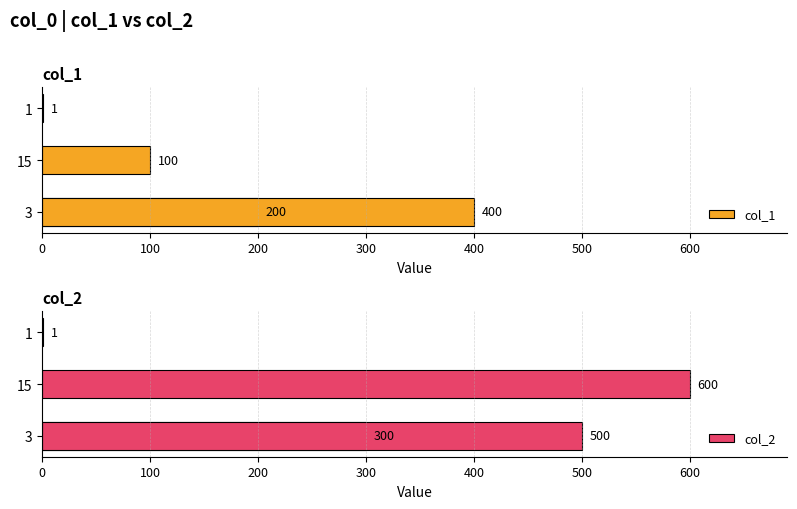

Count the col_2 values in the range 300 to 600.

3